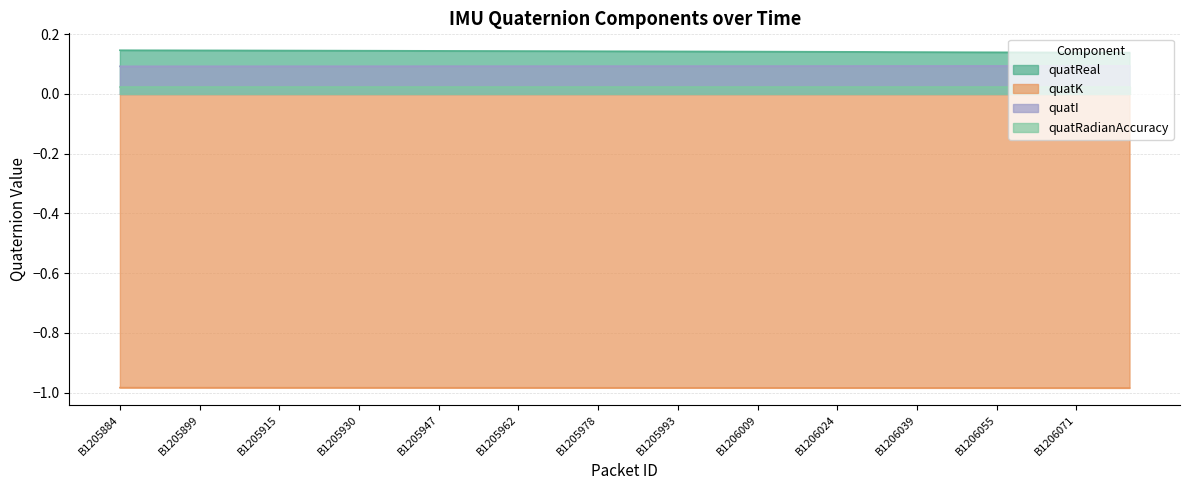

True or false: quatI and quatReal cross at least once.

False